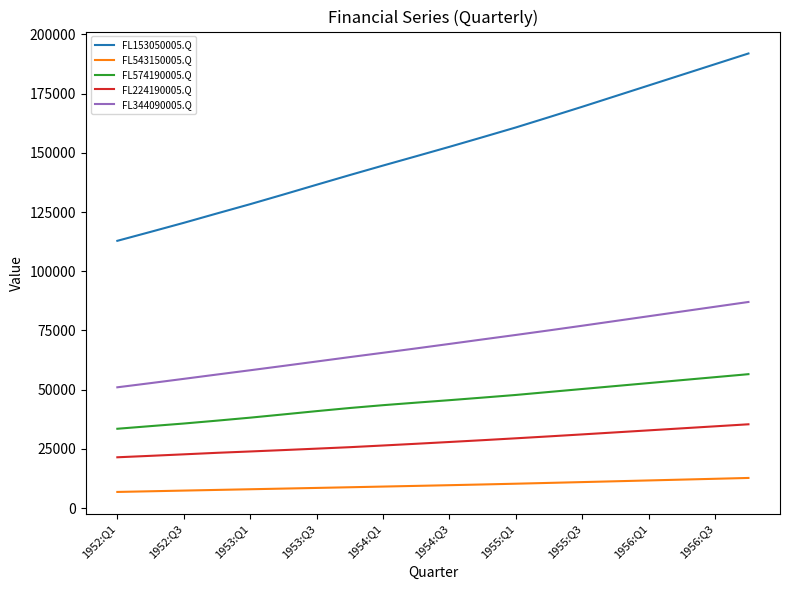

True or false: FL574190005.Q and FL153050005.Q intersect in this chart.

False